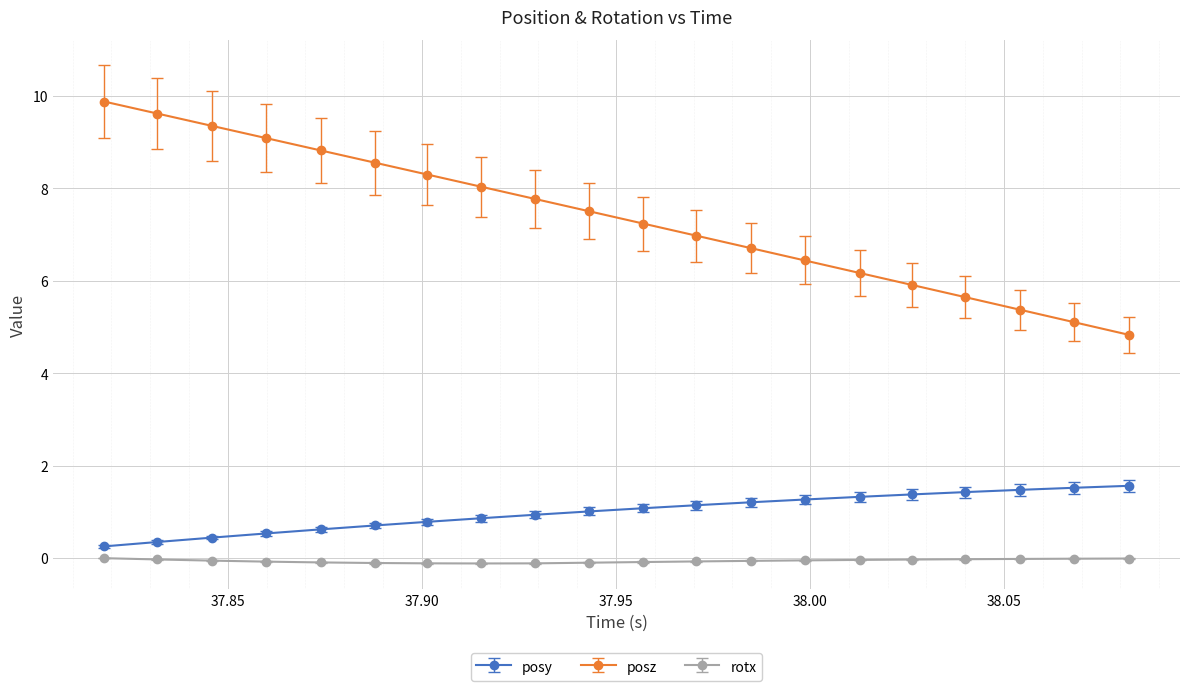

What is the value of the posy point at the 19th from the left?

1.5